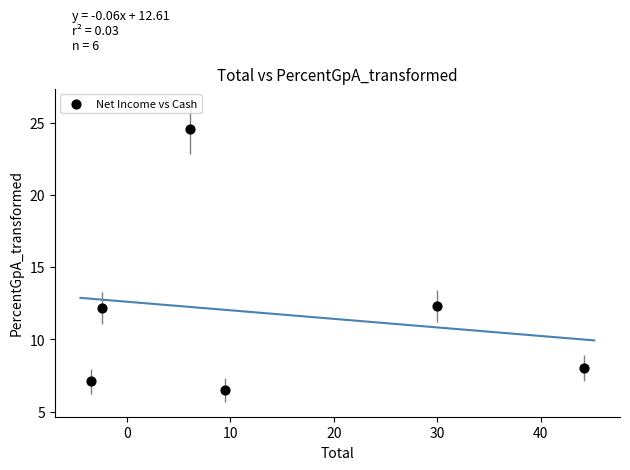

What is the average Y value?

11.8